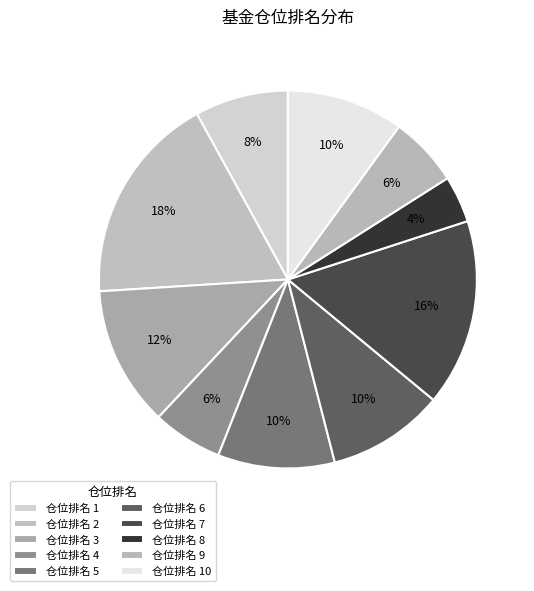

How many slices are in this pie chart?

10